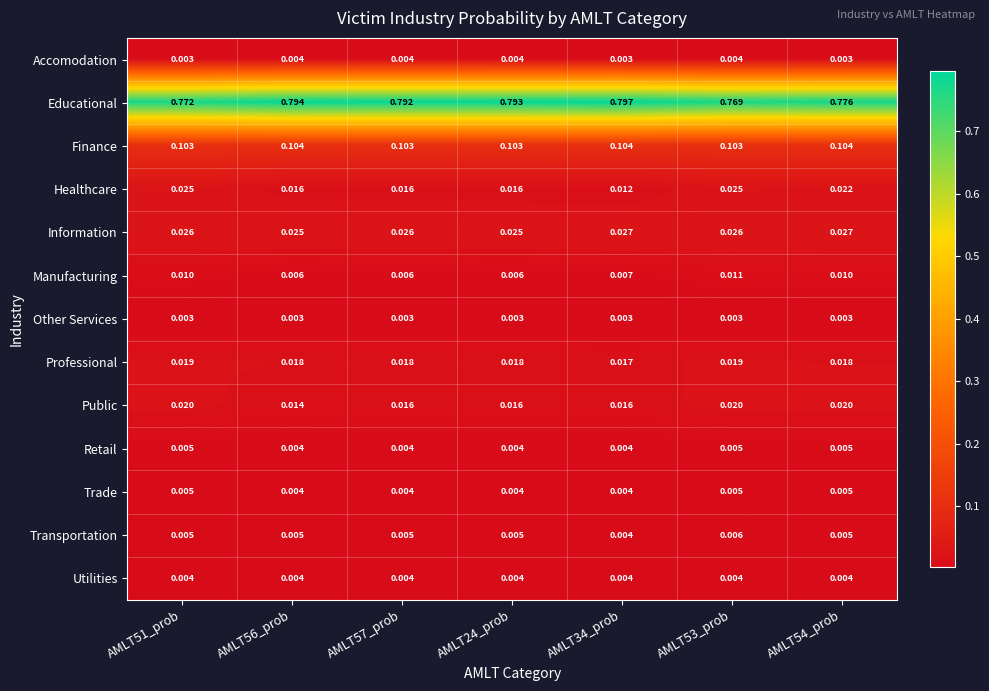

Which series changed the most between AMLT57_prob and AMLT53_prob?

Educational